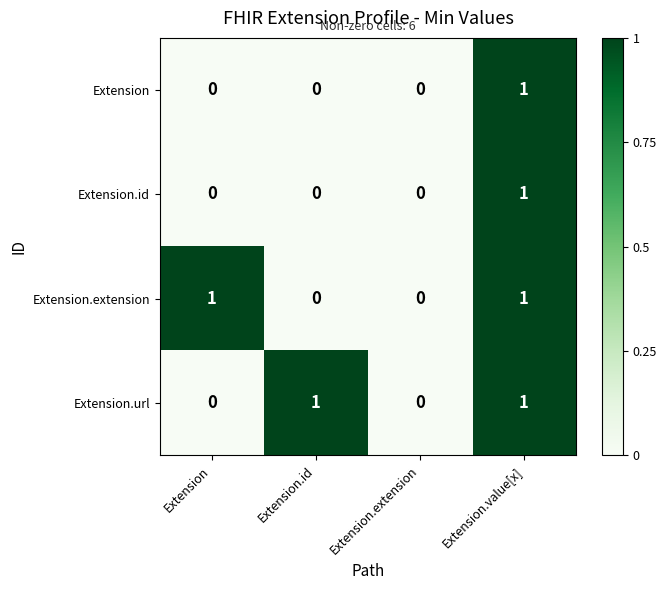

At which category is the sum across all series the highest?

Extension.value[x]